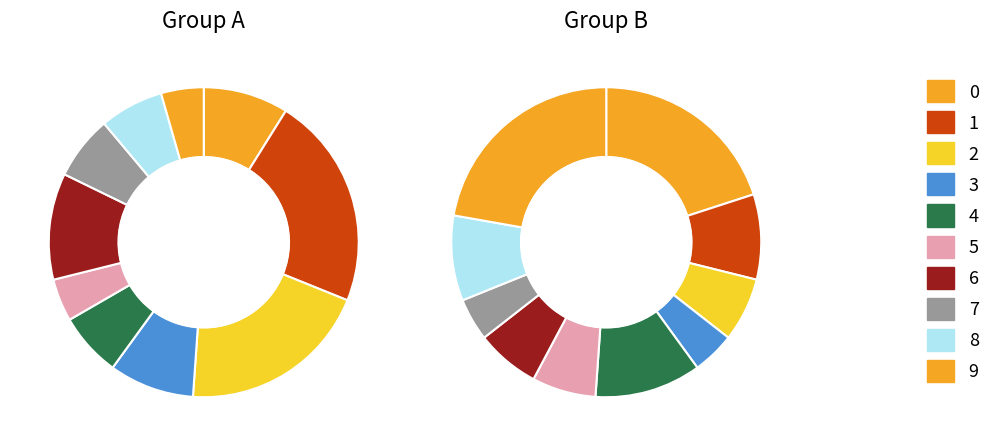

How many segments does this pie chart have?

10